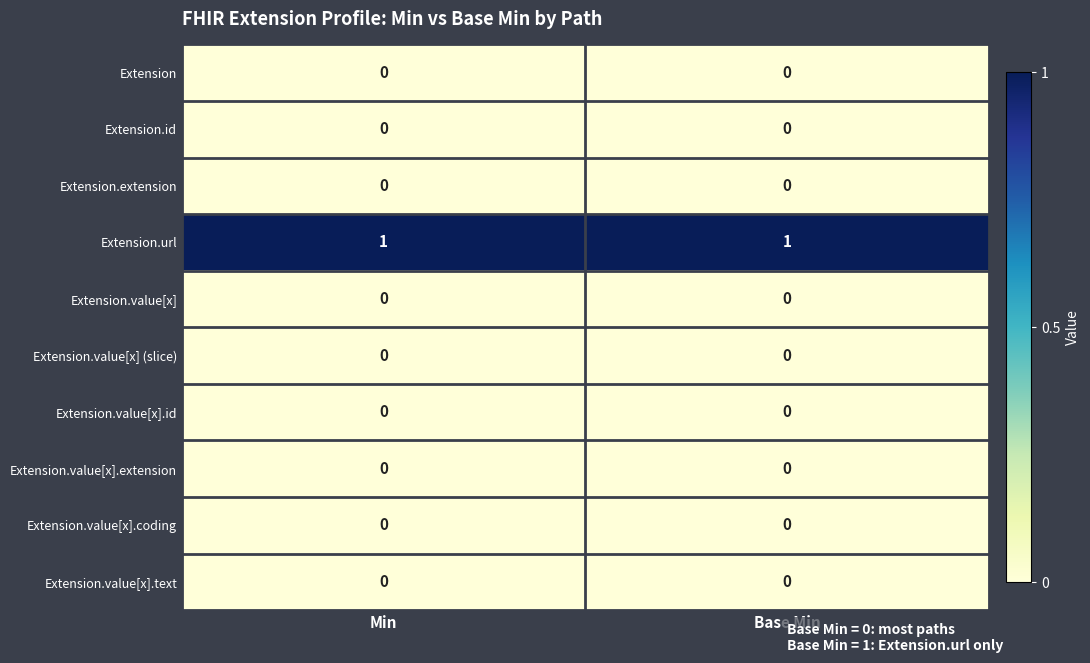

How many categories are shown in the chart?

2